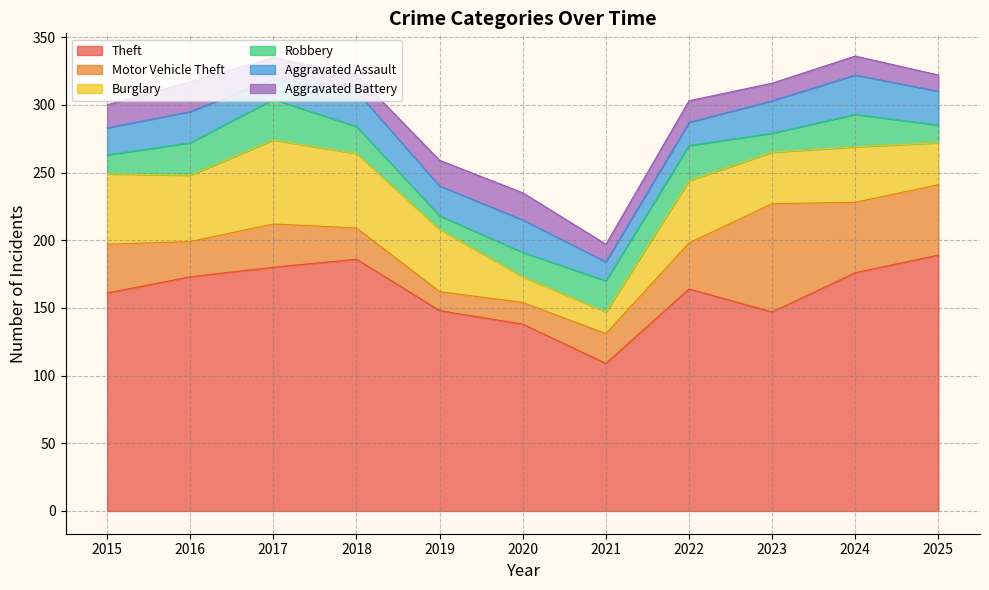

What is the value of the Motor Vehicle Theft point at the 1st from the left?

36